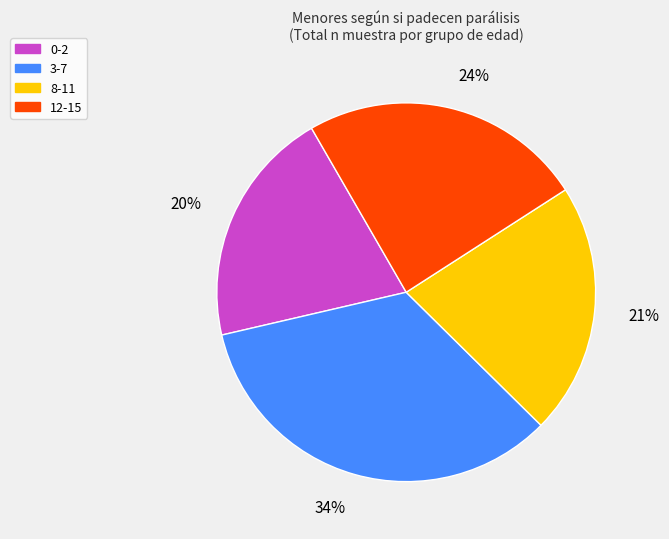

Is the sum of 12-15 and 0-2 greater than half?

No